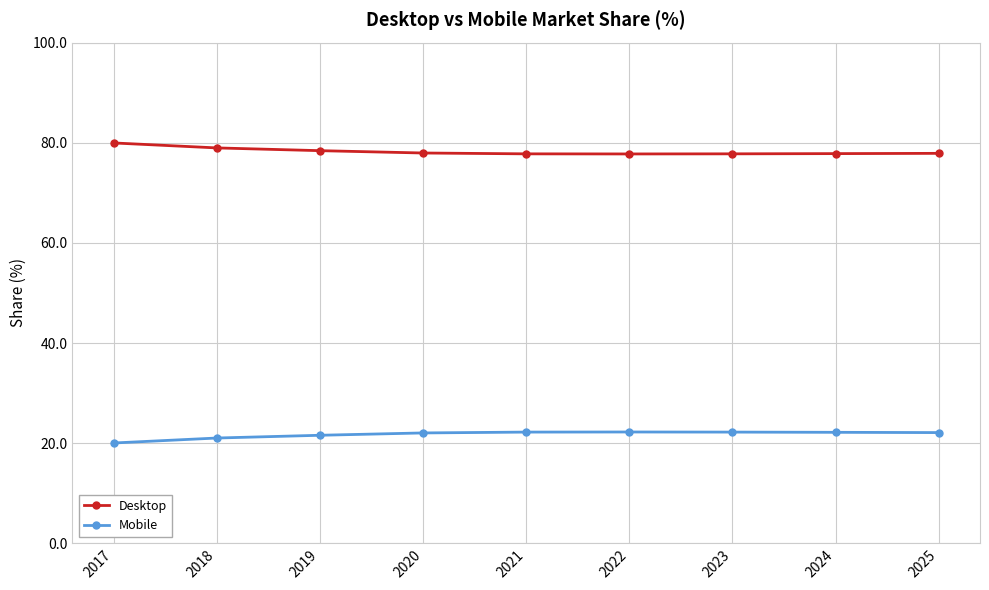

What is the smallest value displayed?

20.0